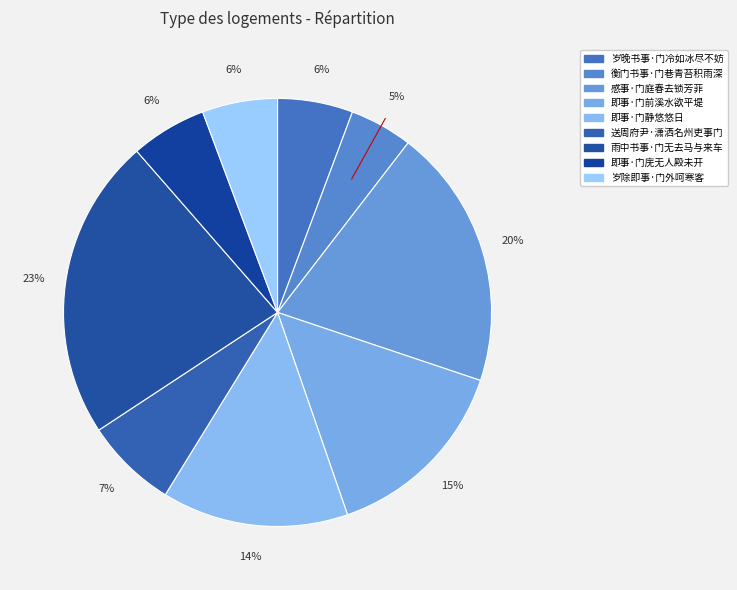

Count the number of slices in the pie.

9